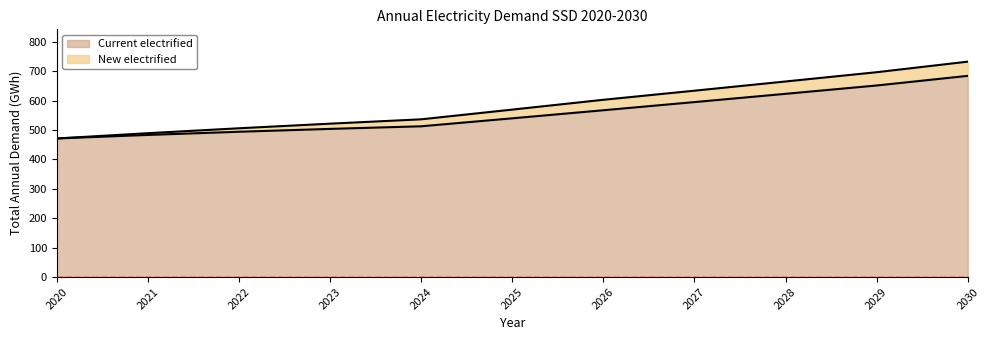

Does the chart display data point markers on the line(s)?

No